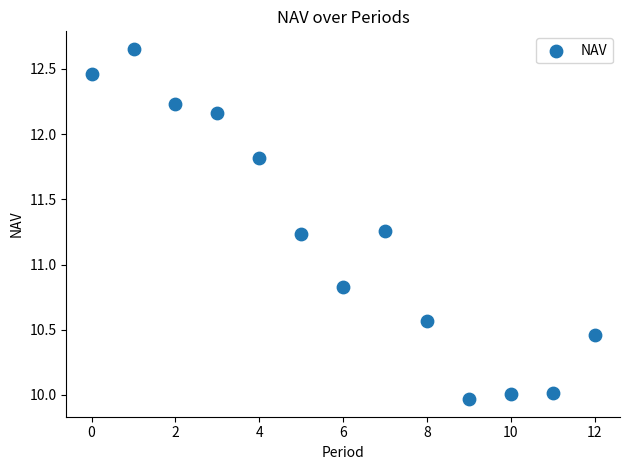

What is the range of Y values (max minus min)?

2.7